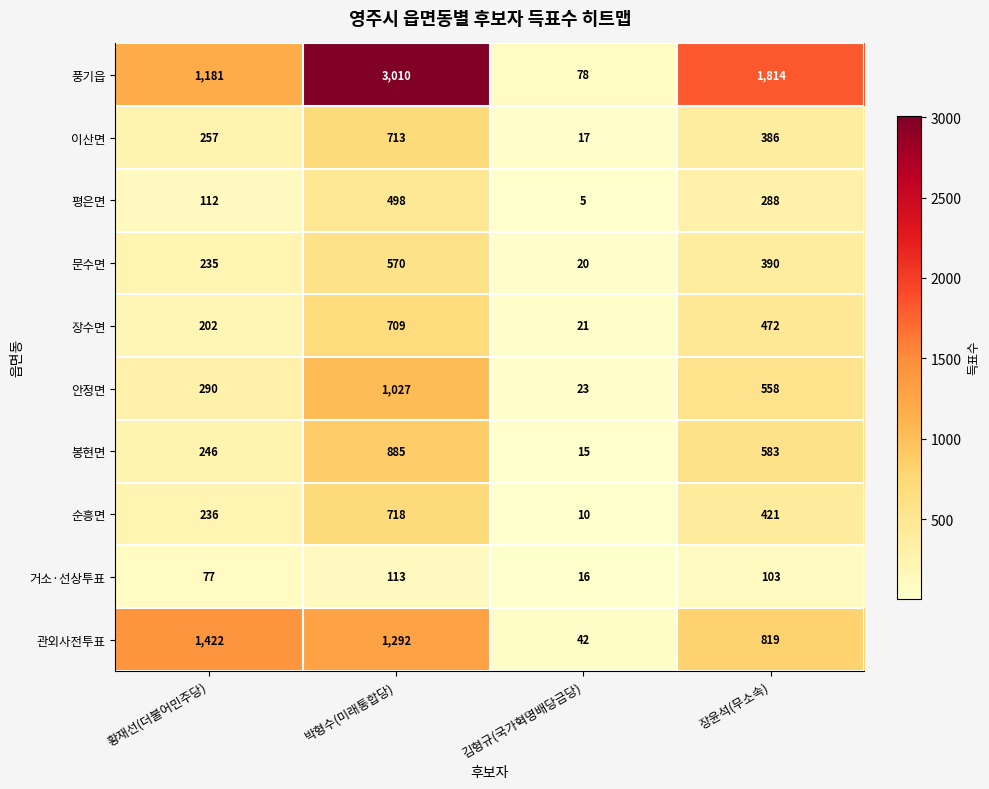

Which series has the largest total across all categories?

풍기읍